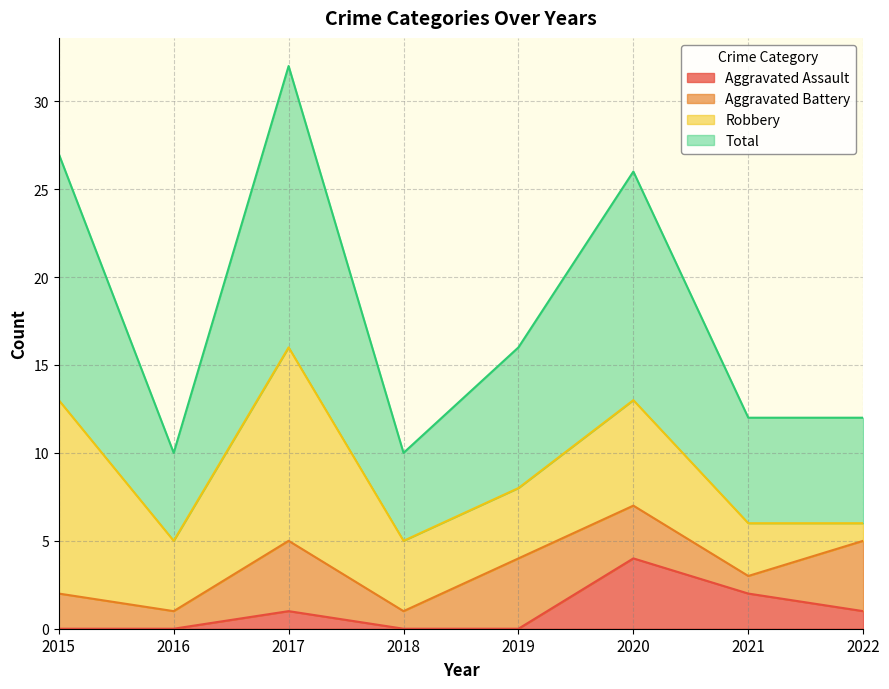

Which label corresponds to the smallest value in the chart?

2015